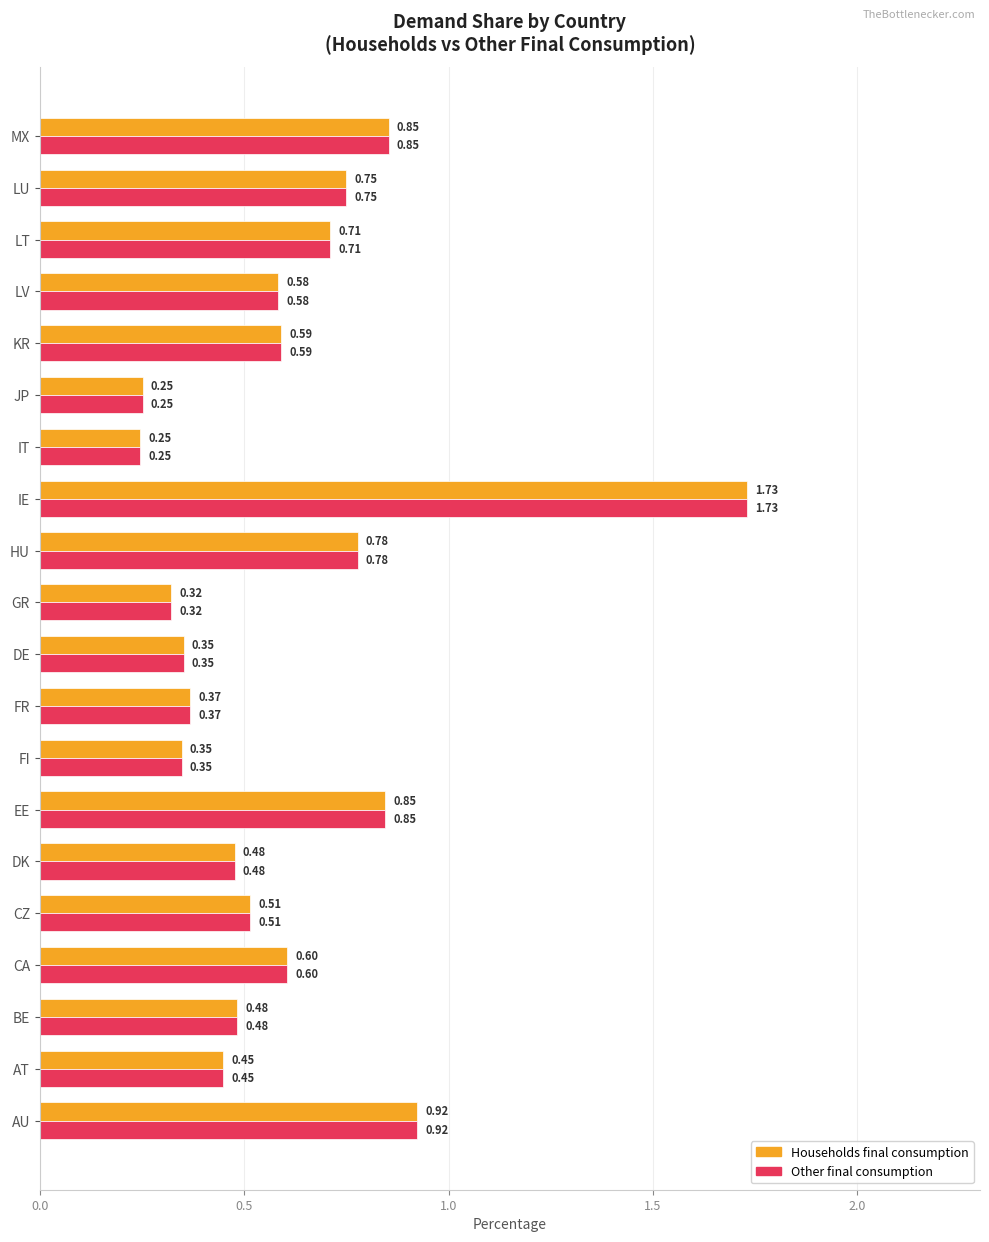

What is the difference between the maximum and second lowest values in the Other final consumption series?

1.5